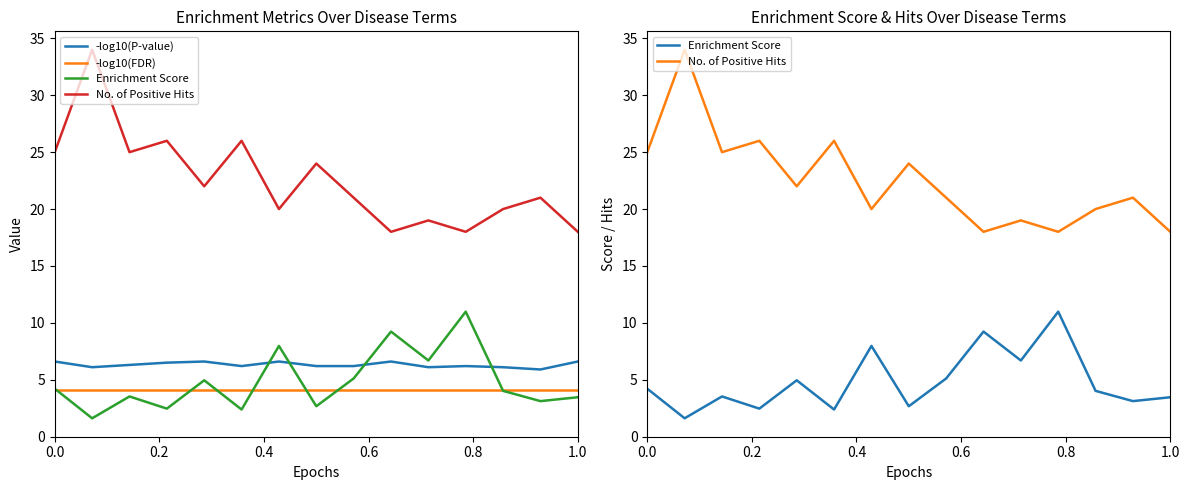

Reading left to right, what are all the values shown in this chart?

-log10(P-value): 6.6	6.1	6.3	6.5	6.6	6.2	6.6	6.2	6.2	6.6	6.1	6.2	6.1	5.9	6.6
-log10(FDR): 4.1	4.1	4.1	4.1	4.1	4.1	4.1	4.1	4.1	4.1	4.1	4.1	4.1	4.1	4.1
Enrichment Score: 4.2	1.6	3.5	2.5	5.0	2.4	8.0	2.7	5.1	9.2	6.7	11.0	4.0	3.1	3.5
No. of Positive Hits: 25.0	34.0	25.0	26.0	22.0	26.0	20.0	24.0	21.0	18.0	19.0	18.0	20.0	21.0	18.0